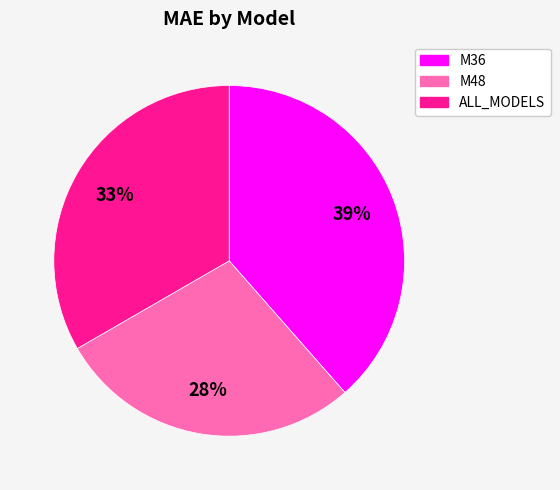

Is the sum of M48 and ALL_MODELS greater than half?

Yes